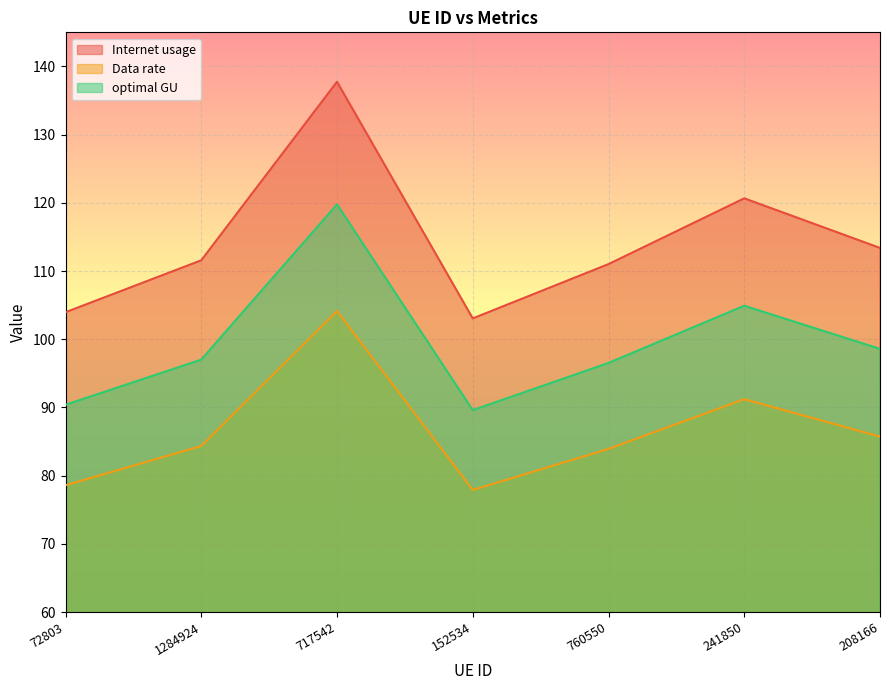

What is the difference between the Data rate values at 208166 and 760550?

1.8